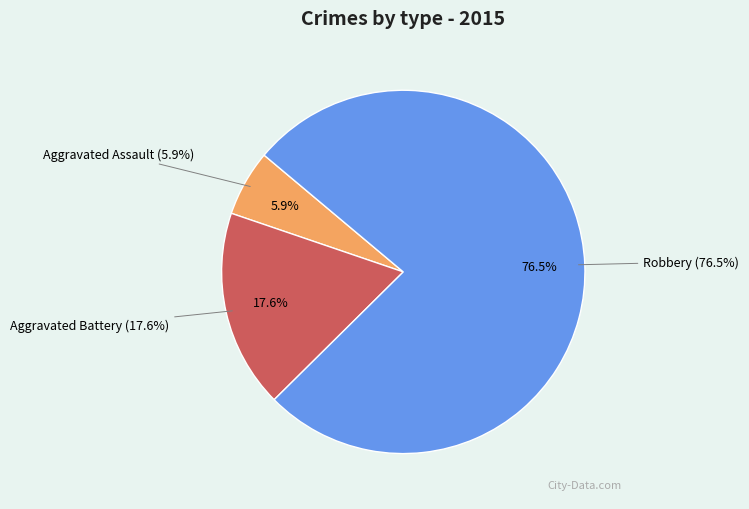

What is the total percentage of Aggravated Assault and Robbery?

82.4%